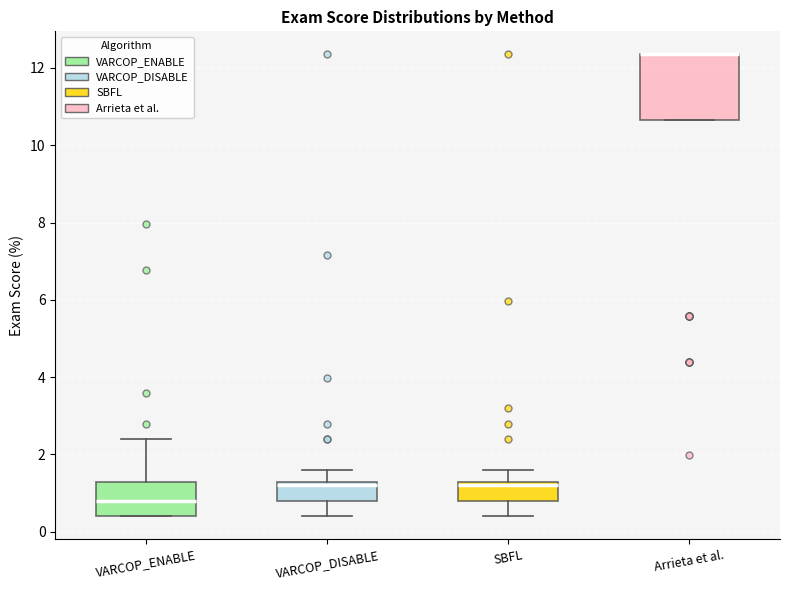

Reading left to right, read every box against the y-axis: the position of its median line, the range the box covers, and the ends of its whiskers. The values are not printed on the chart, so give them approximately, as read against the axis.

VARCOP_ENABLE: median 0.8, box 0.4 to 1.2, whiskers 0.4 to 2.4
VARCOP_DISABLE: median 1.2 (just below the box's upper edge), box 0.8 to 1.2, whiskers 0.4 to 1.6
SBFL: median 1.2 (just below the box's upper edge), box 0.8 to 1.2, whiskers 0.4 to 1.6
Arrieta et al.: median 12.4 (drawn on the box's upper edge), box 10.6 to 12.4, whiskers 10.6 to 12.4